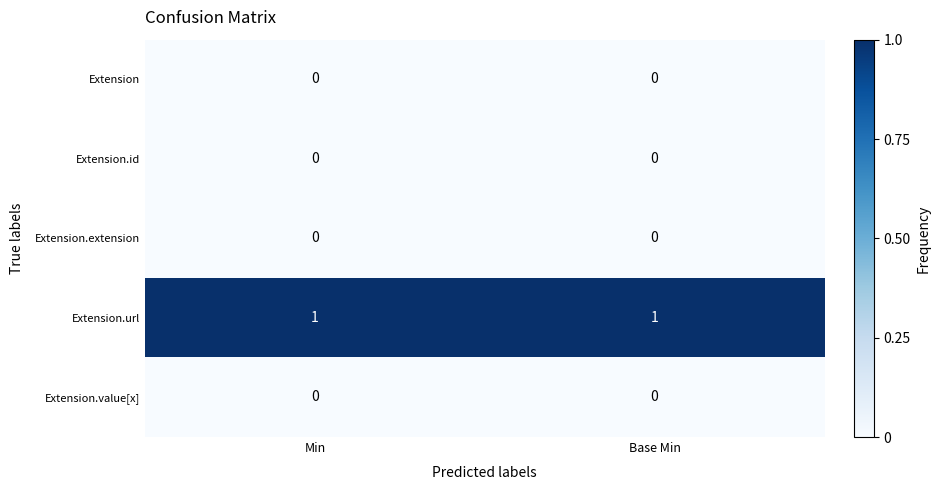

Which series has the largest total across all categories?

Extension.url